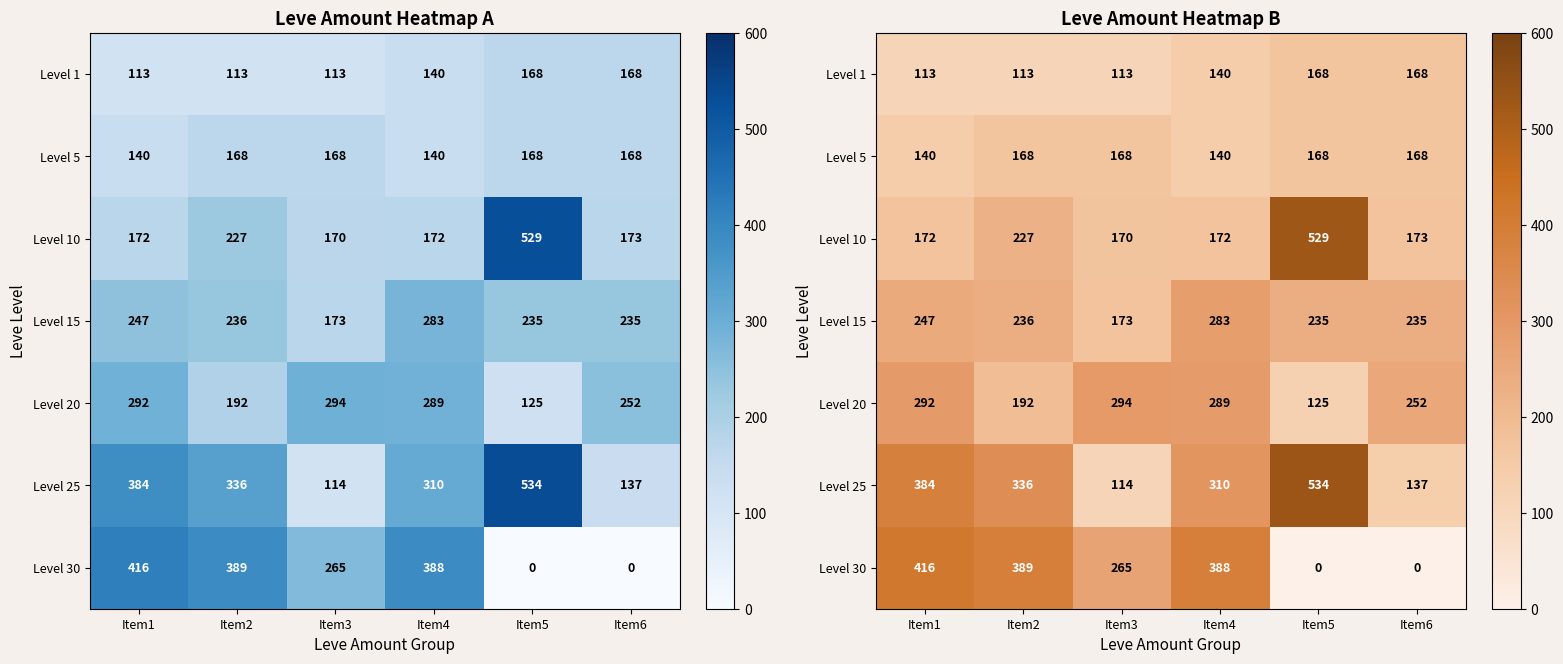

Between Item2 and Item5, which series saw the biggest shift?

Level 30